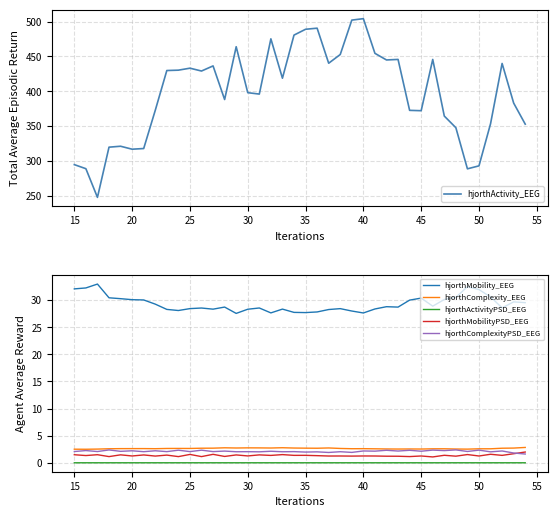

Is it true that hjorthComplexityPSD_EEG equals 2.3 at 50?

True